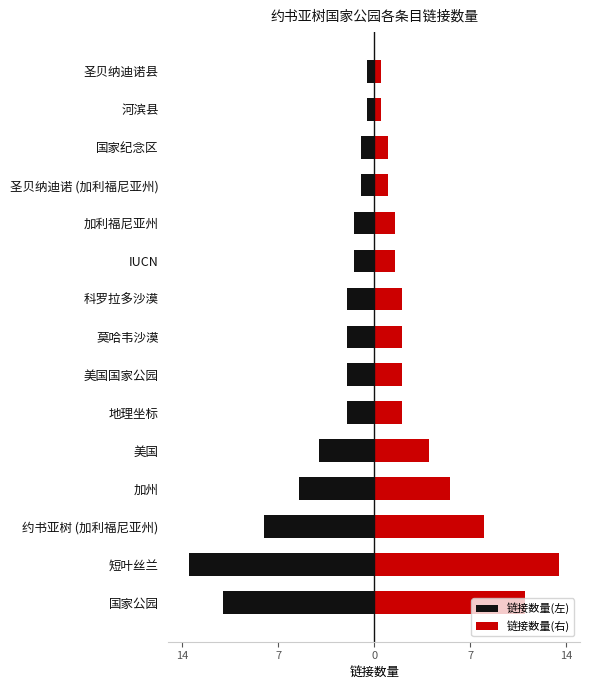

Is the value of 链接数量(左) at 加利福尼亚州 greater than the value of 链接数量(右) at 短叶丝兰?

No